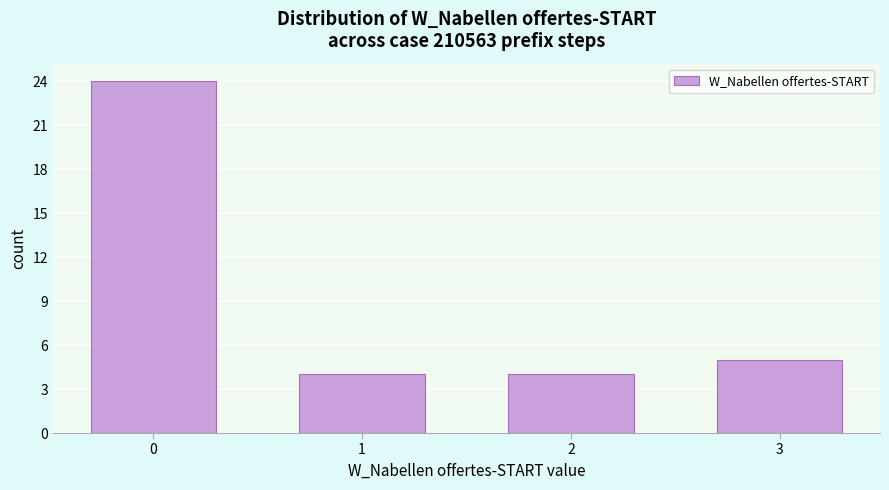

Reading left to right, transcribe all the data shown in this chart.

24	4	4	5